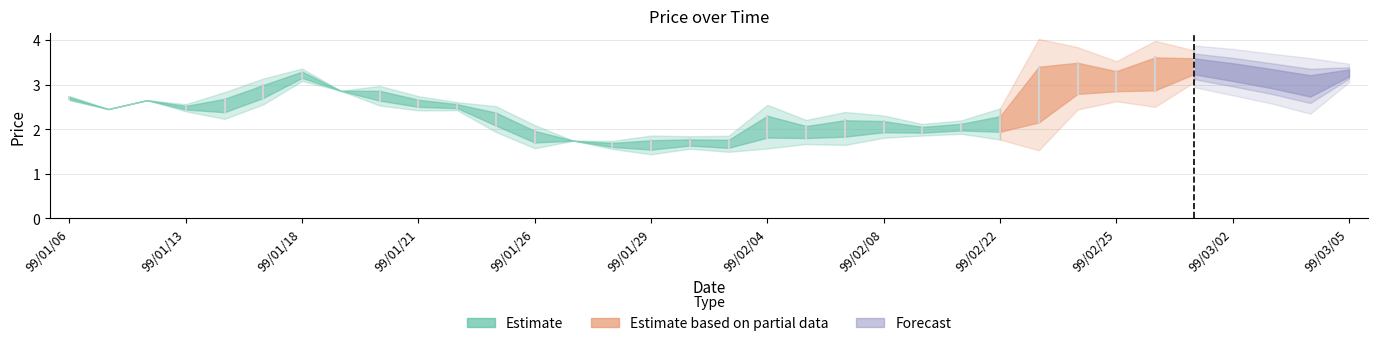

At which label does col_2 (open) reach its minimum?

99/01/29